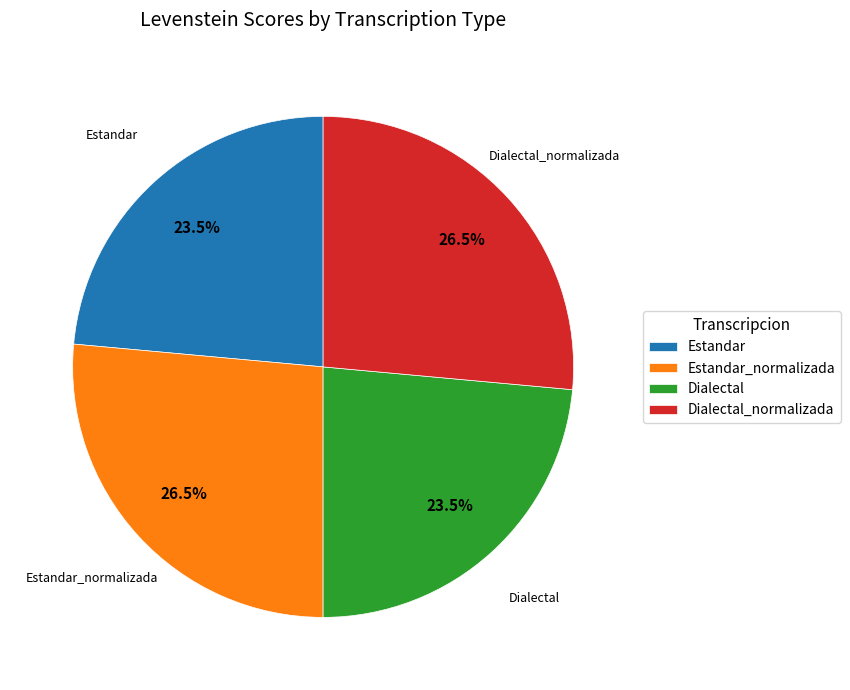

Does Estandar represent more than half of the total?

No